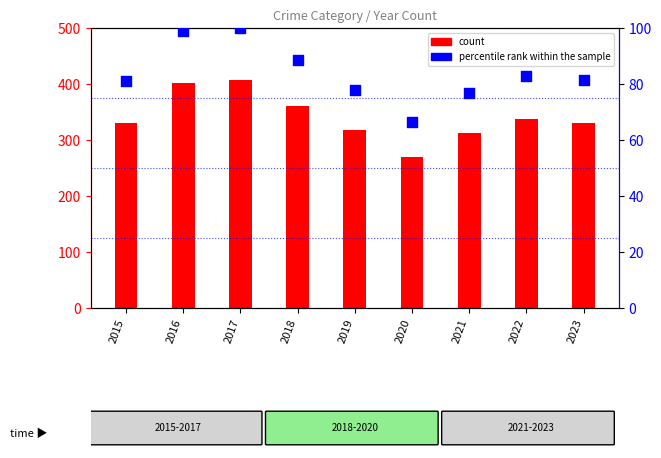

At which category is the sum across all series the highest?

2017